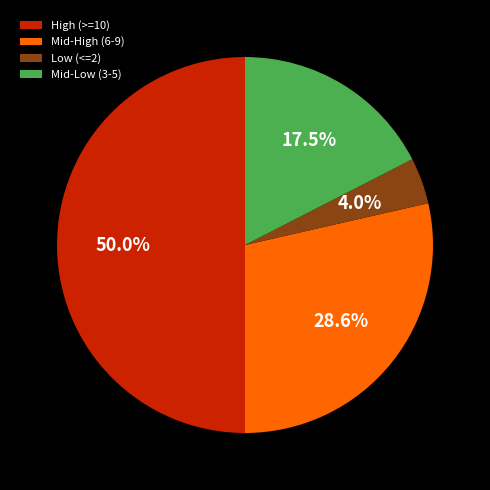

Which has a higher value, Mid-Low (3-5) or Low (<=2)?

Mid-Low (3-5)